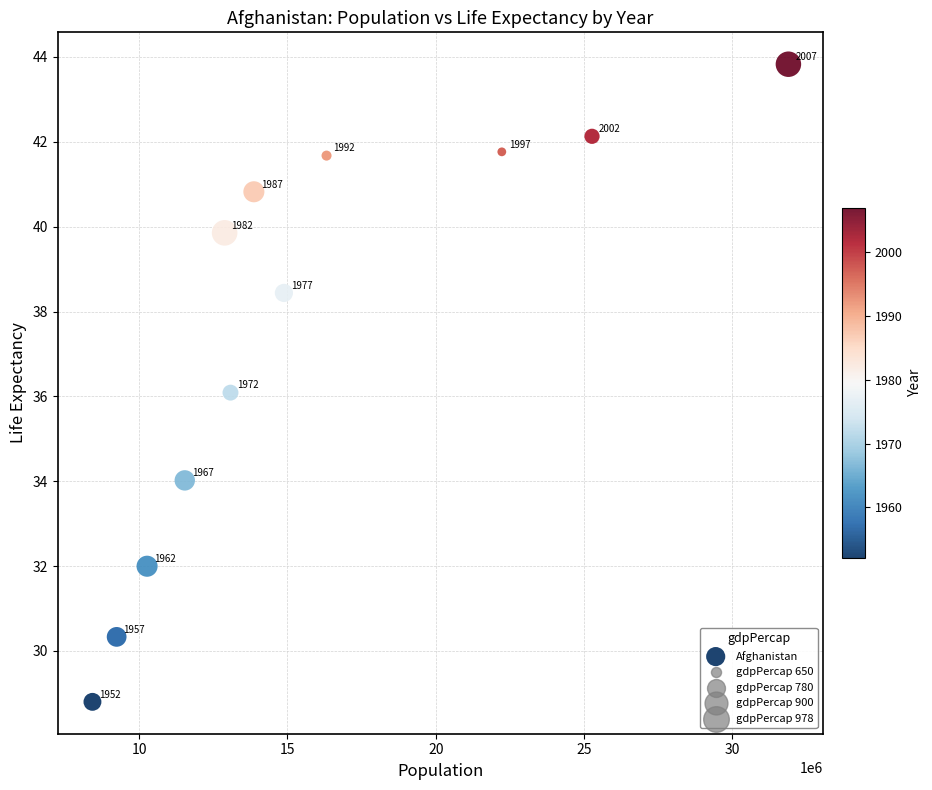

What is the average X value?

15823715.4